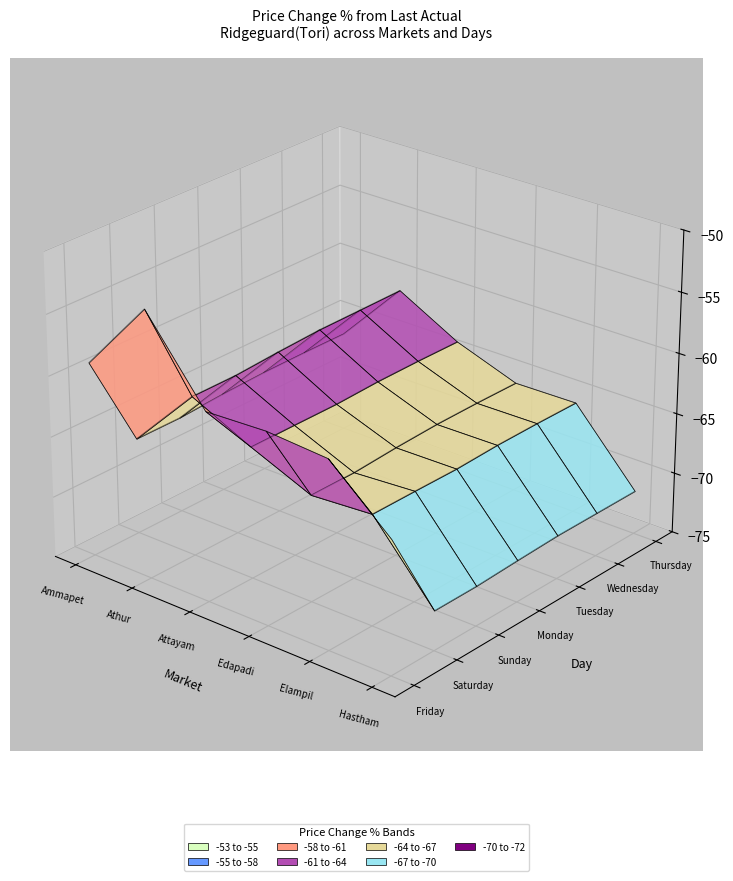

Which series has the widest spread of values?

Athur